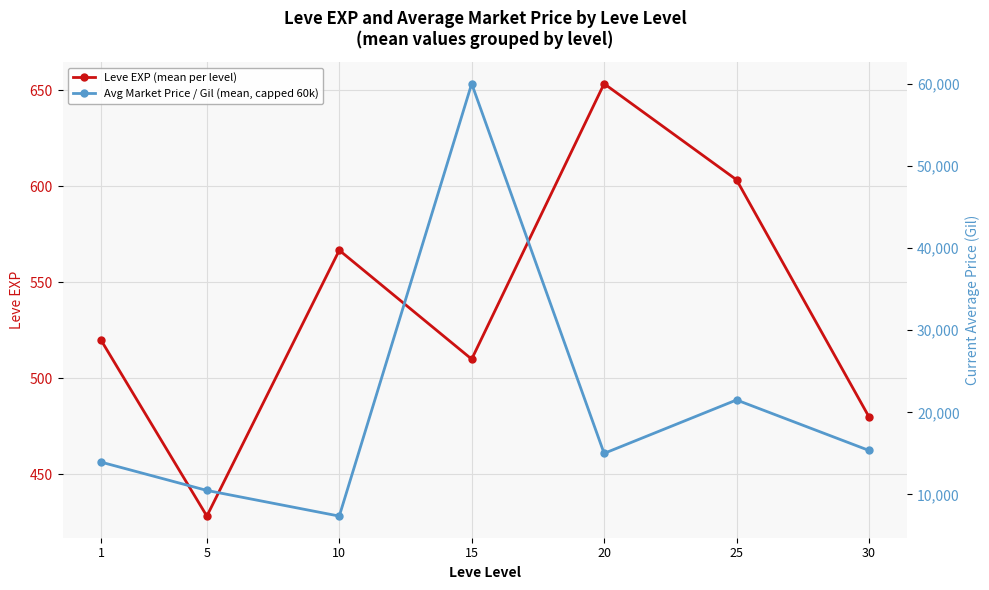

At which category does Leve EXP (mean per level) reach its first local peak?

10